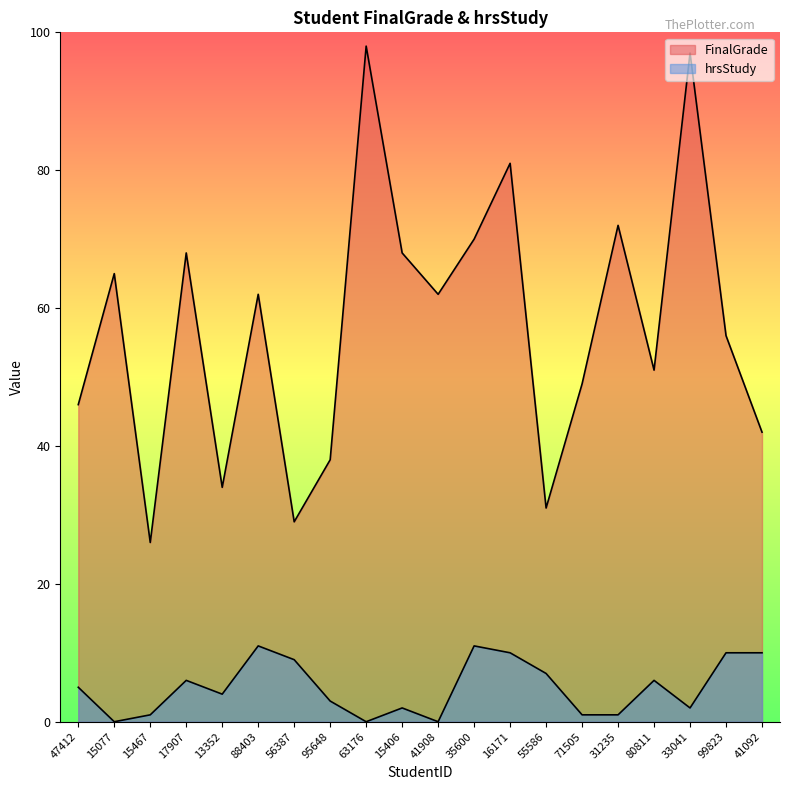

At 63176, list the series in order from largest to smallest.

FinalGrade, hrsStudy